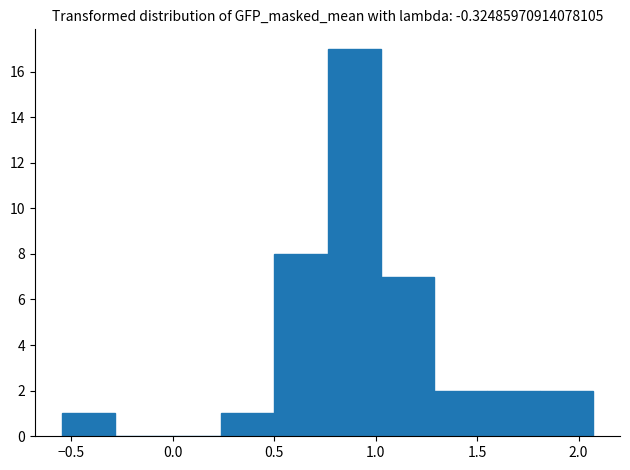

Reading left to right, transcribe this chart: for each bar, give the range it covers on the x-axis and its height. Neither the bar edges nor the heights are printed on the chart, so give them approximately, as read against the axes.

-0.55 to -0.30: 1
-0.30 to 0.00: 0
0.00 to 0.25: 0
0.25 to 0.50: 1
0.50 to 0.75: 8
0.75 to 1.05: 17
1.05 to 1.30: 7
1.30 to 1.55: 2
1.55 to 1.80: 2
1.80 to 2.05: 2